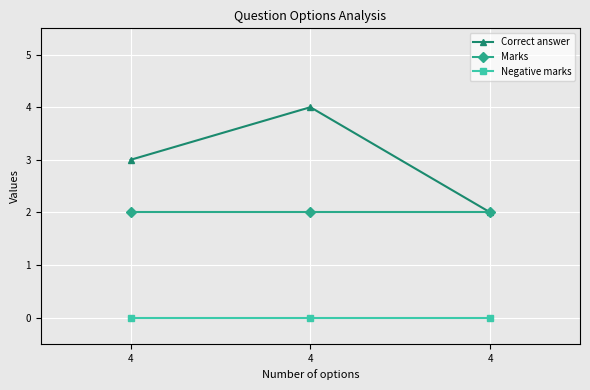

How many distinct data groups are displayed?

3